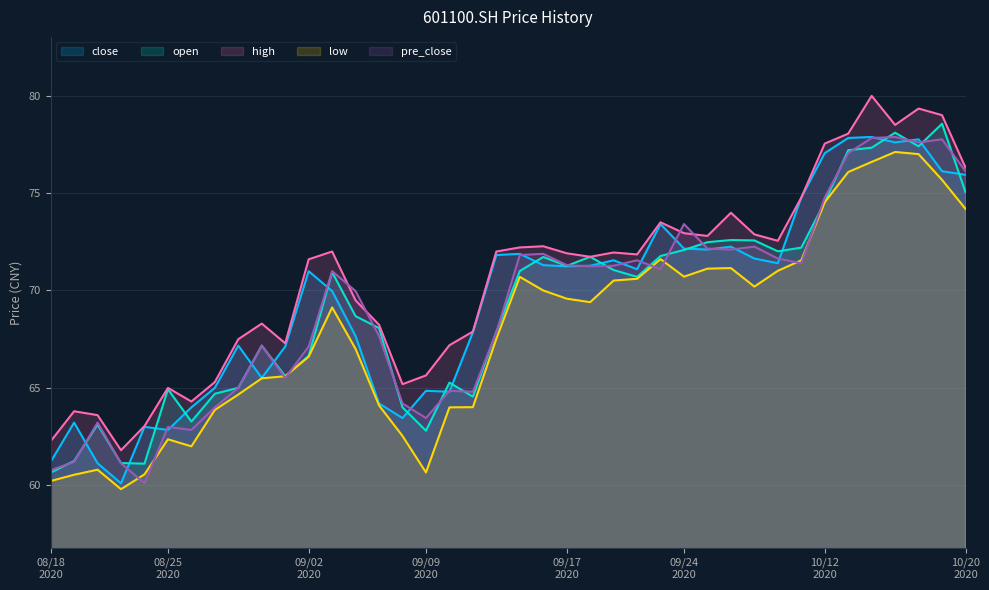

What is the minimum value shown in the chart?

59.8